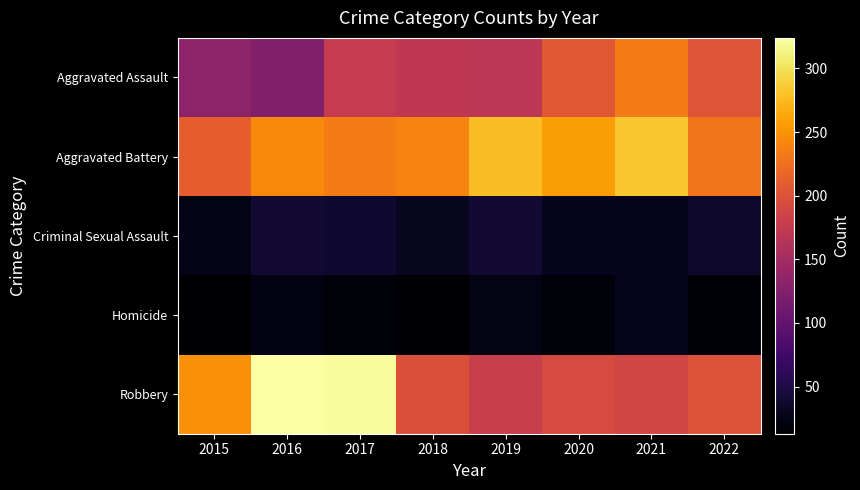

At which category does the chart reach its minimum across all series?

2015